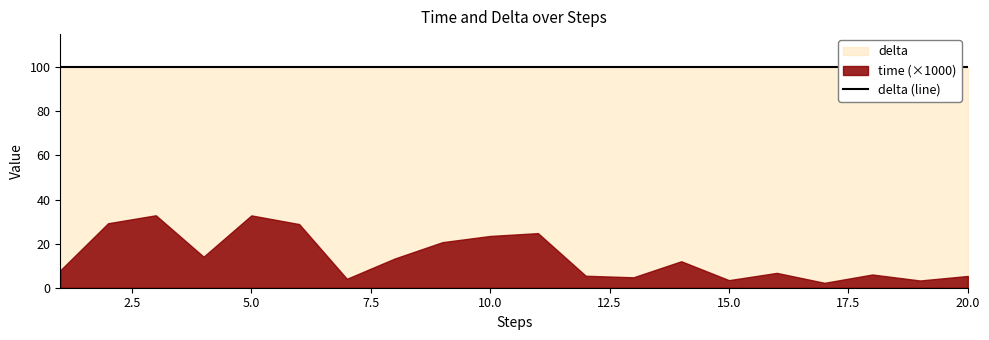

How many interior local valleys does the time series have?

6